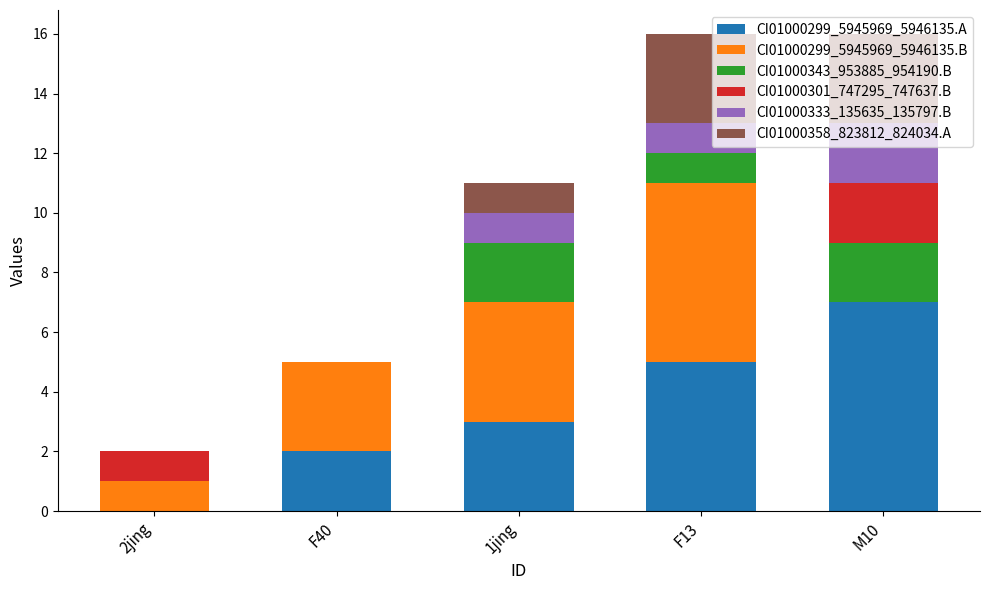

What is the highest value of the CI01000299_5945969_5946135.A series?

7